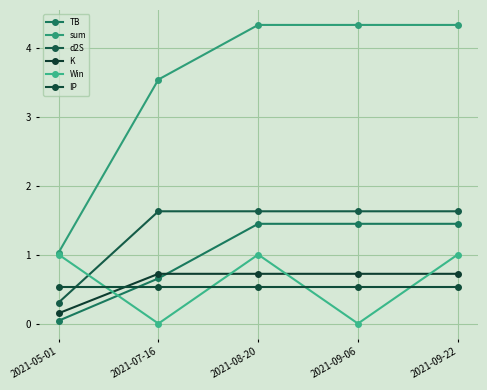

What is the label of the 3rd point from the right?

2021-08-20